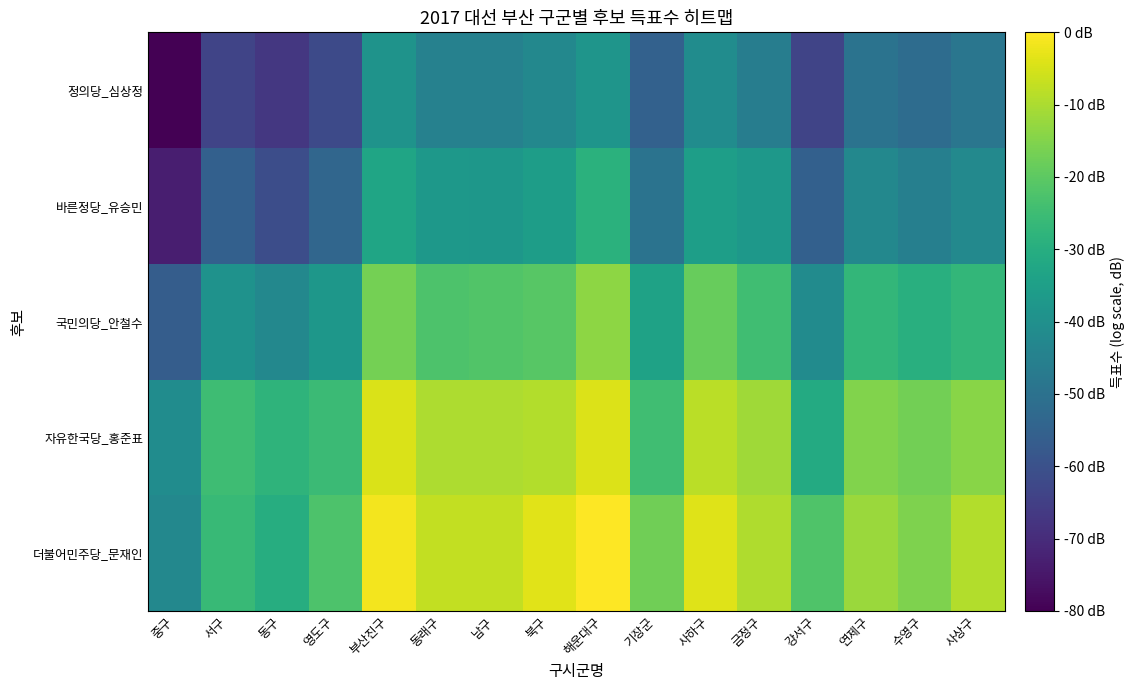

Rank the series at 사하구 from lowest to highest value.

정의당_심상정, 바른정당_유승민, 국민의당_안철수, 자유한국당_홍준표, 더불어민주당_문재인